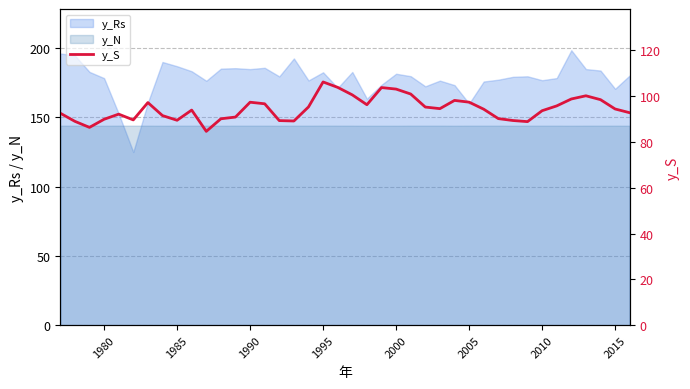

After their last crossing, which series has the higher values: y_Rs or y_N?

y_Rs